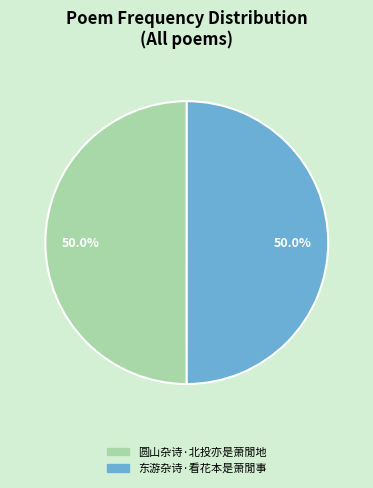

Count the number of slices in the pie.

2